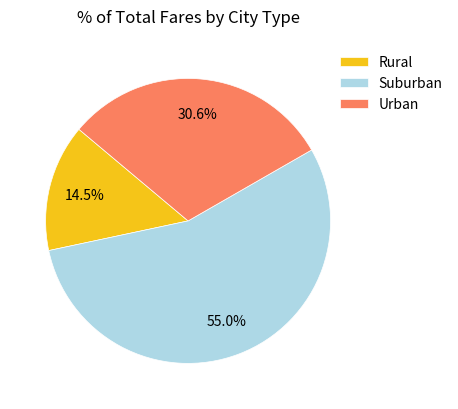

Which category has the biggest portion of the pie?

Suburban